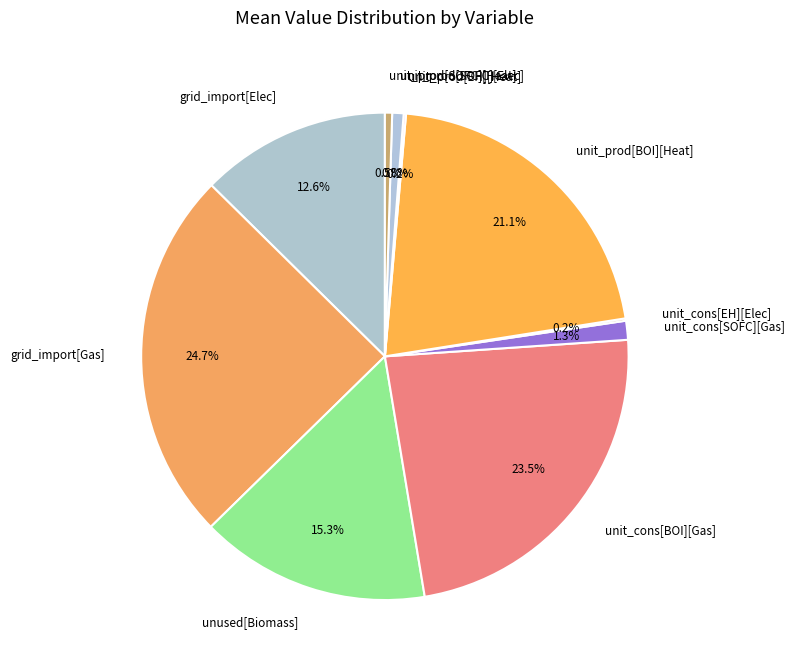

How much of the chart is everything except grid_import[Elec]?

87.4%